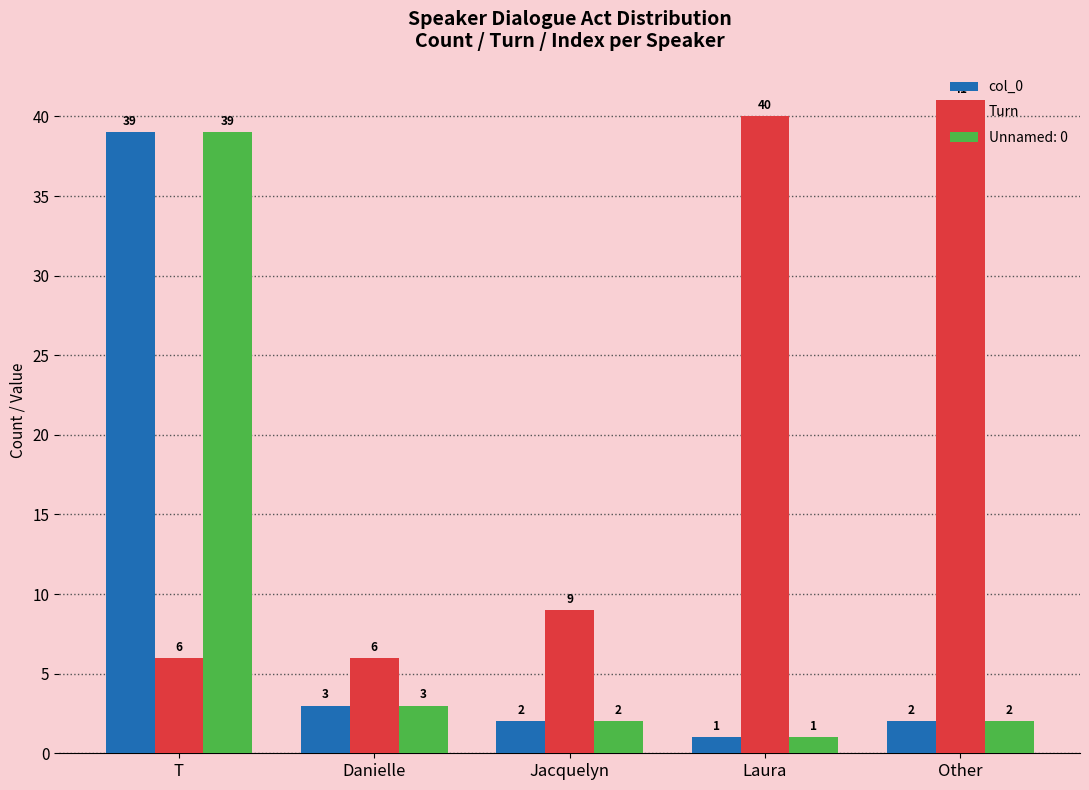

At which label is Turn closest to 23?

Jacquelyn